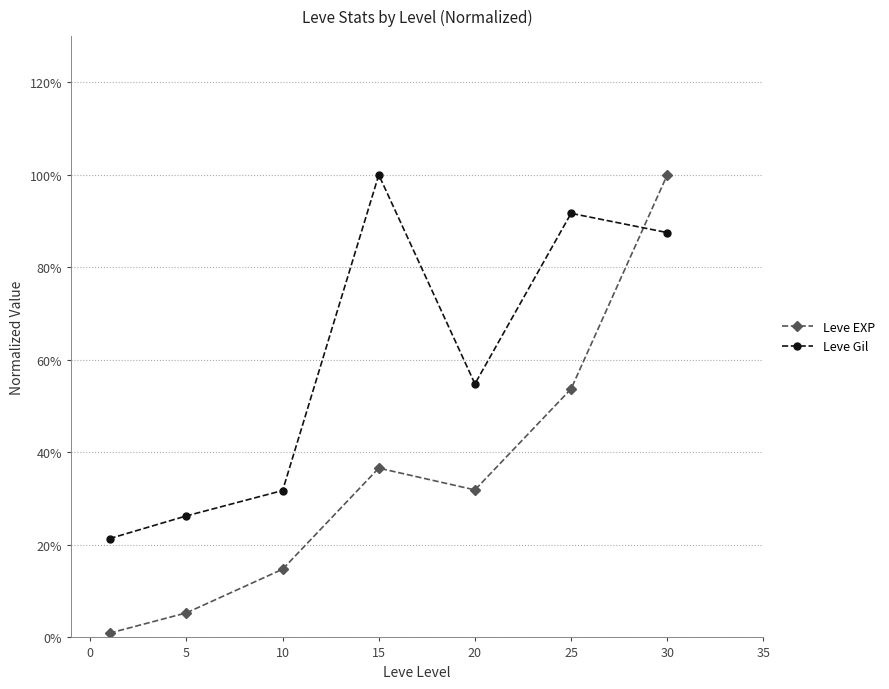

Does the chart have visible grid lines?

Yes